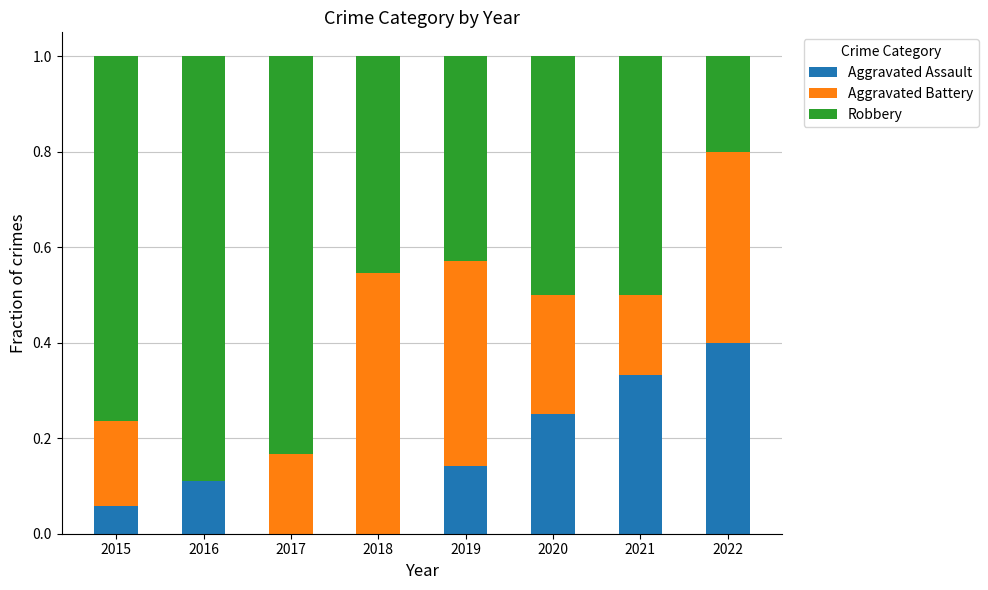

The Aggravated Assault series shows 0.5 at 2021. True or false?

False